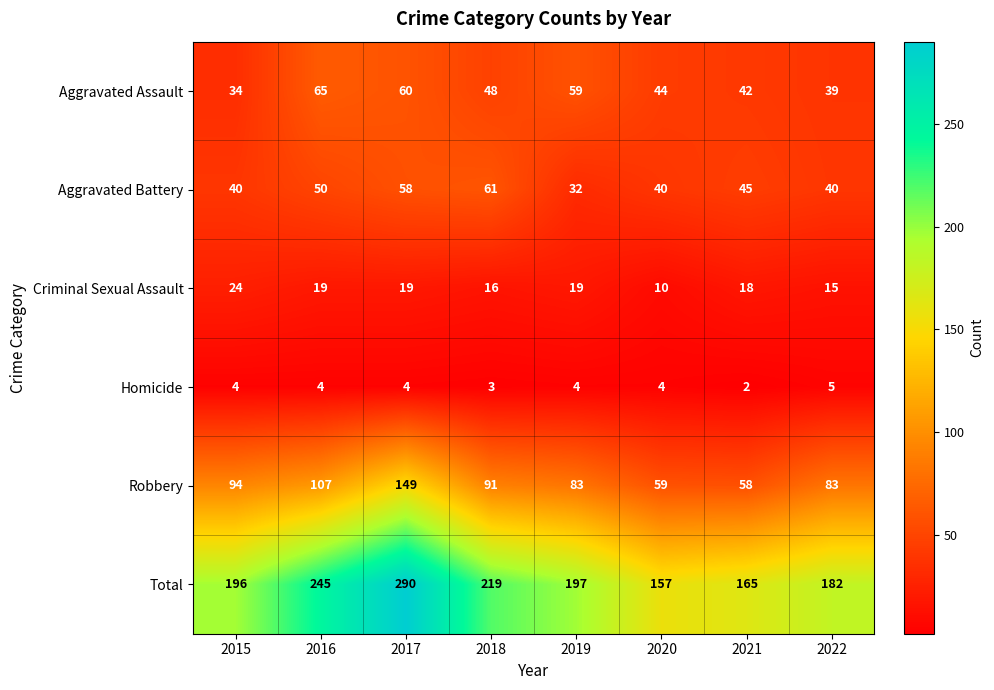

Is it true that Total equals 245 at 2016?

True